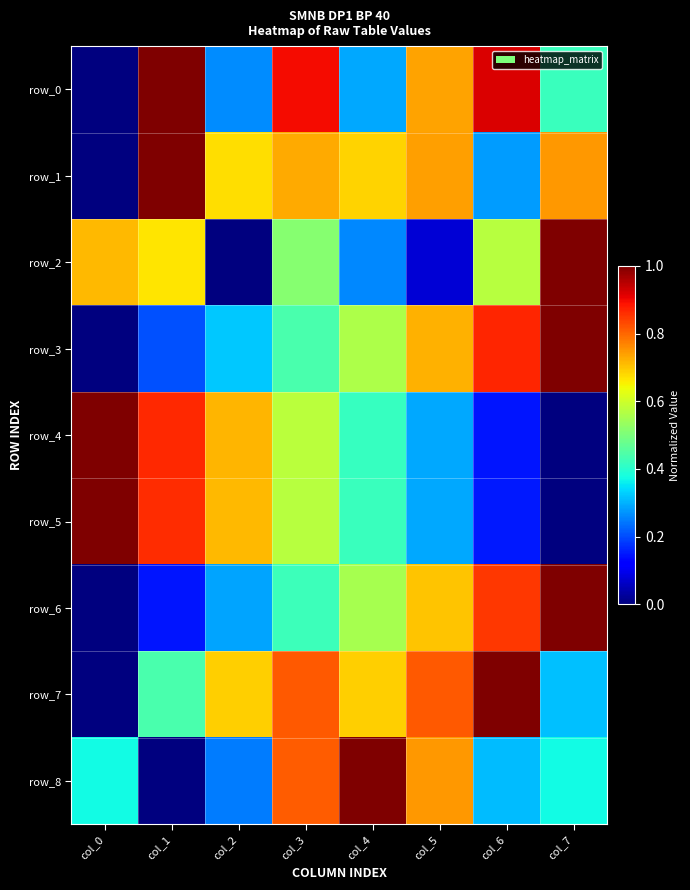

What is the sum of all row_3 values?

4.1